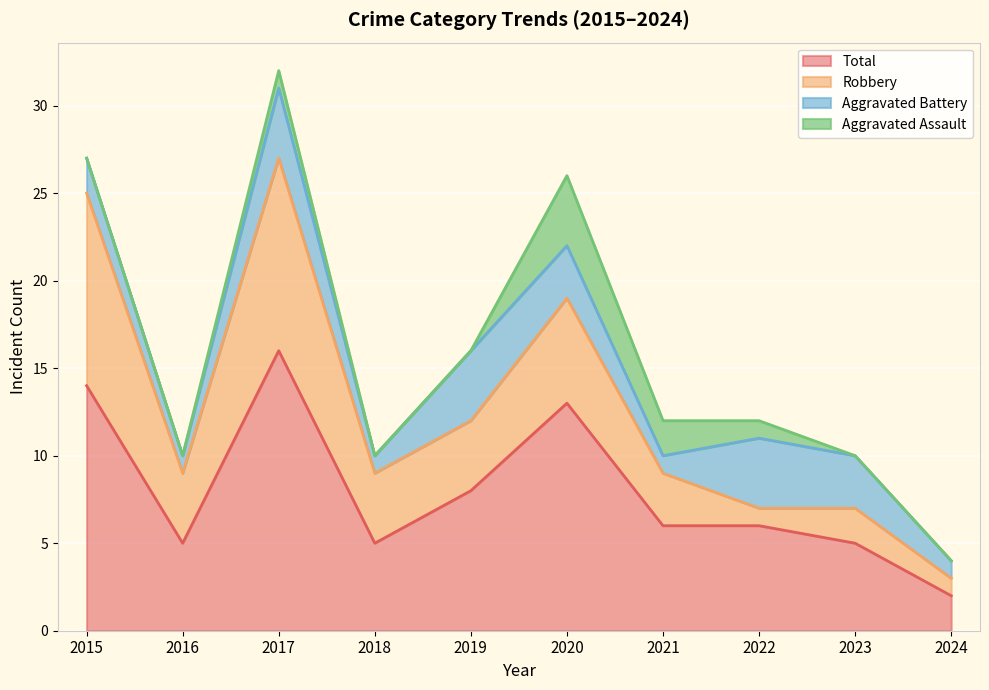

Which category has the highest value across all series?

2017